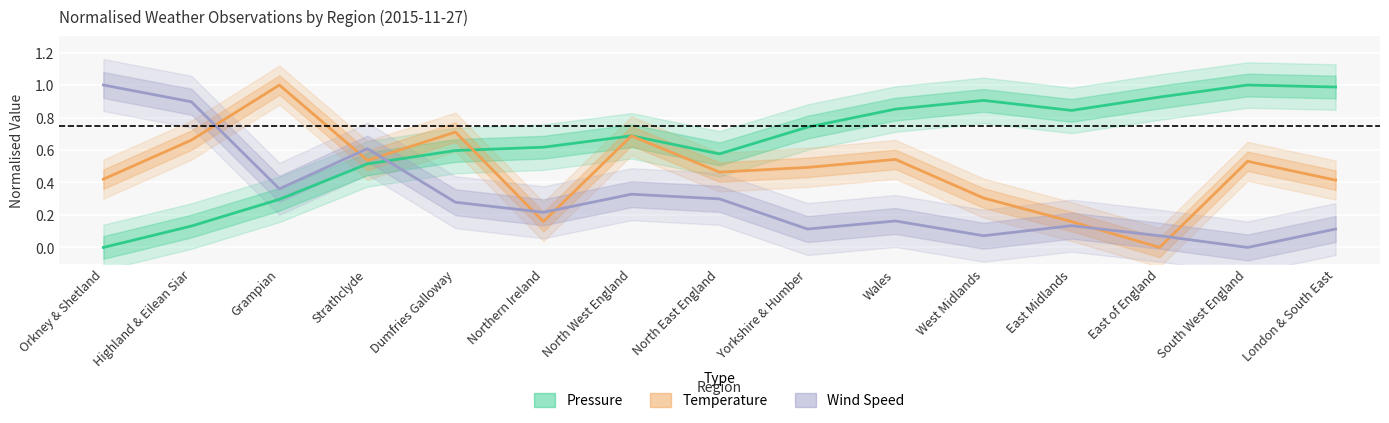

True or false: Temperature (normalised) and Pressure (normalised) cross at least once.

True